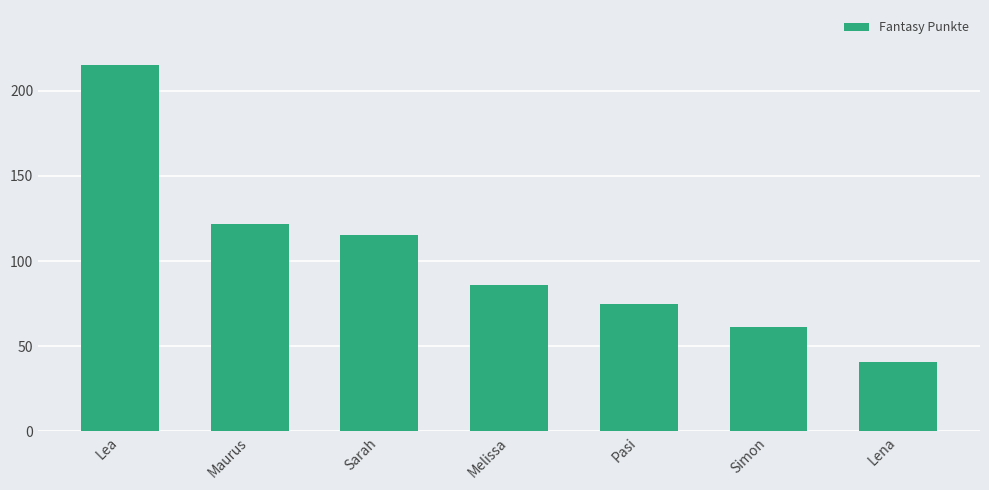

What is the sum of all values?

715